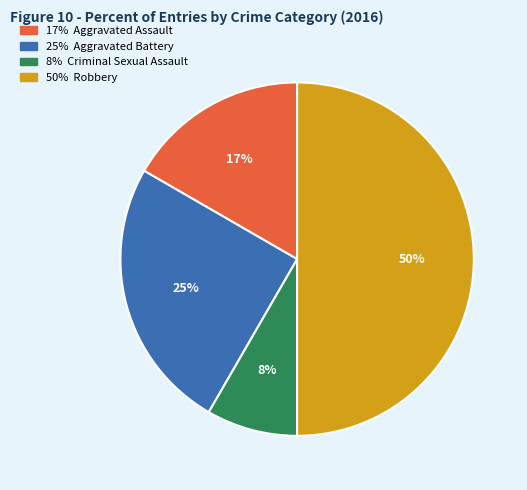

To the nearest percent, what is the difference between the largest and smallest slice percentages?

42%